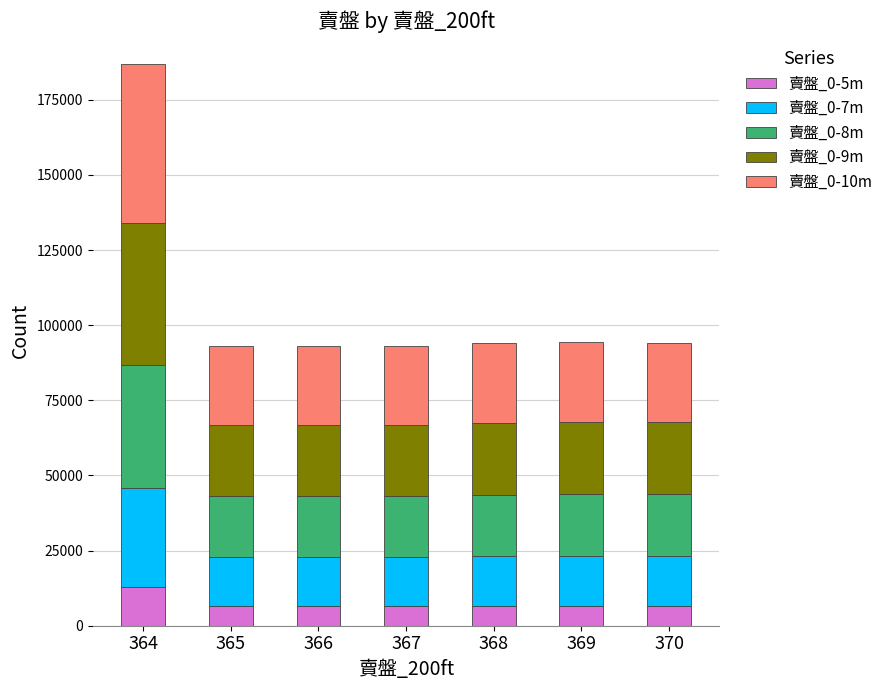

Are the bars horizontal?

No